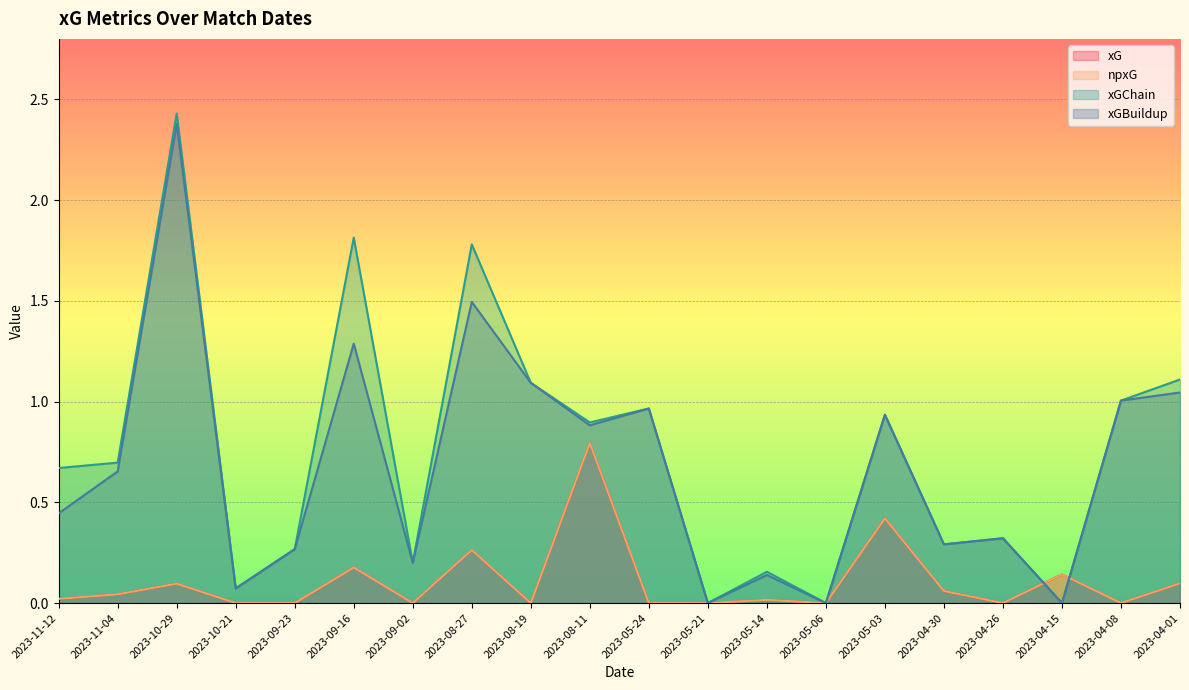

Is it true that xGBuildup equals 1.7 at 2023-08-19?

False